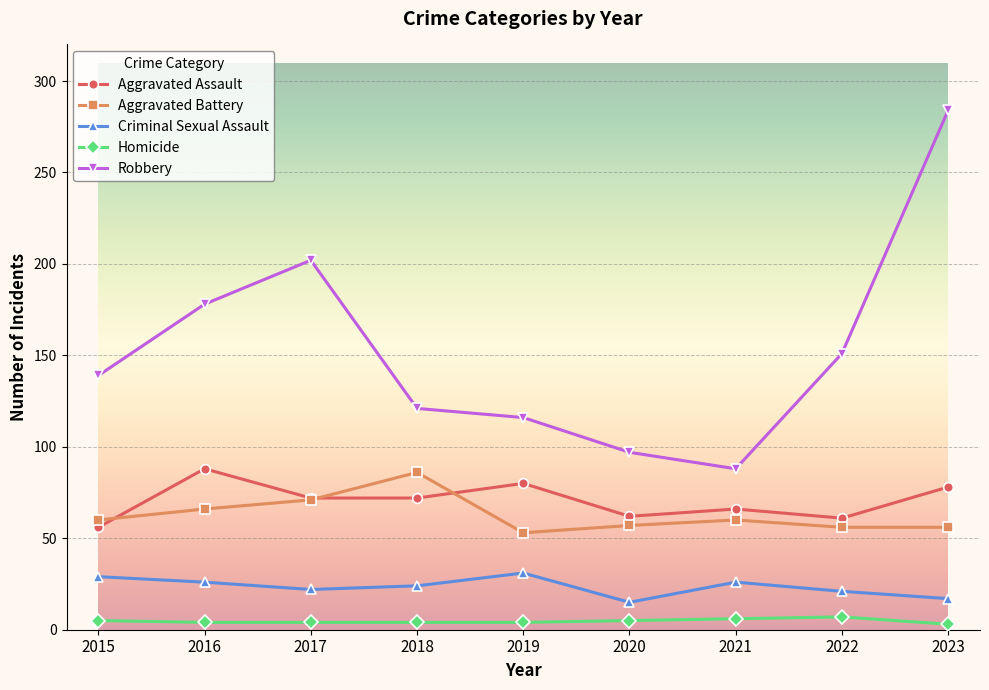

What is the approximate value of Aggravated Battery at 2019, to the nearest 5?

55